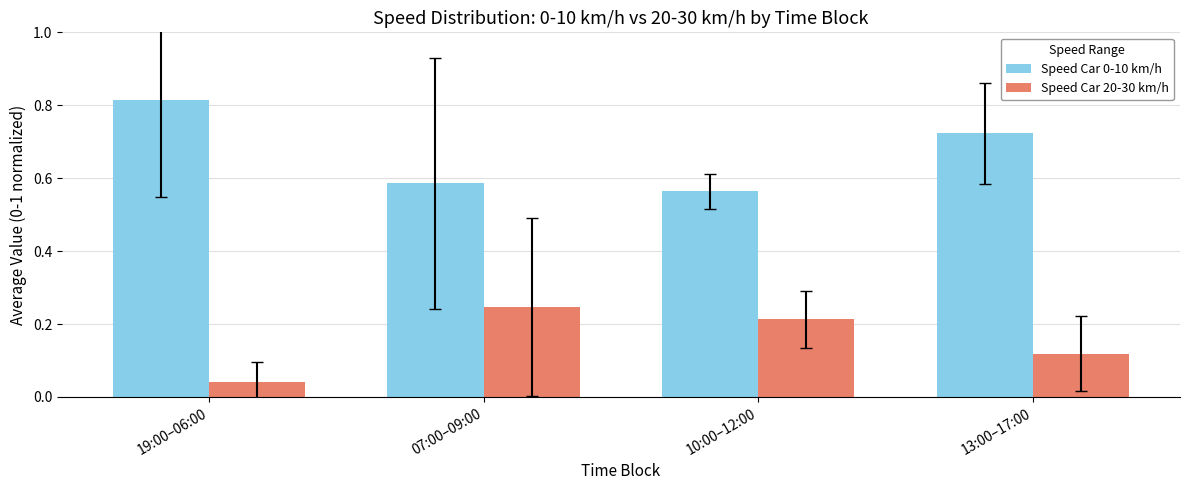

At how many categories does at least one series exceed 0?

4